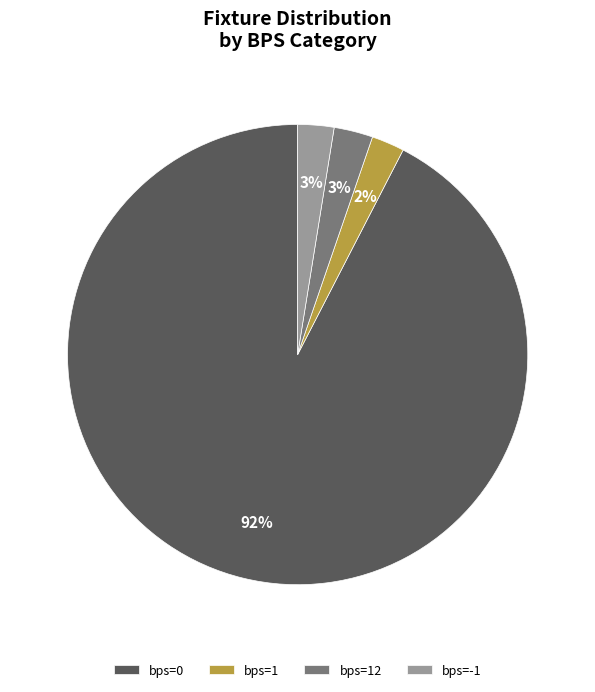

Which category has the biggest portion of the pie?

bps=0